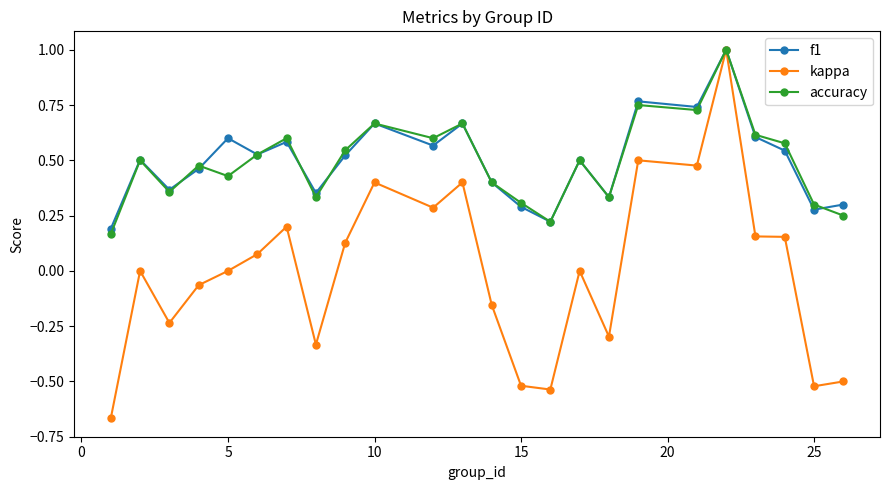

Which series has the widest spread of values?

kappa